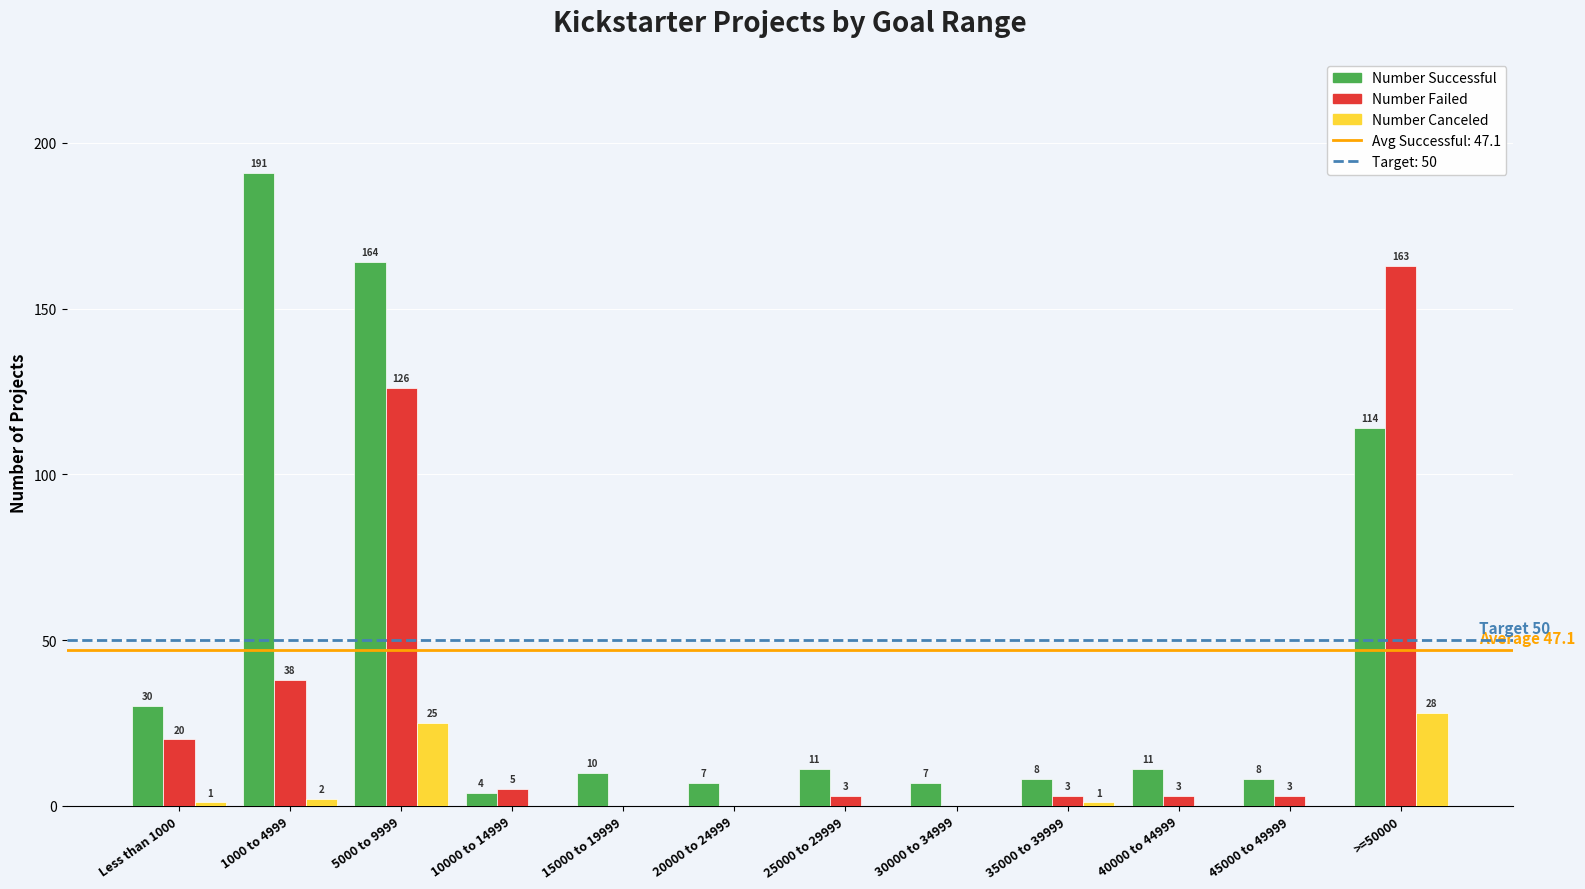

What is the approximate value of Number Successful at 40000 to 44999, to the nearest 5?

10